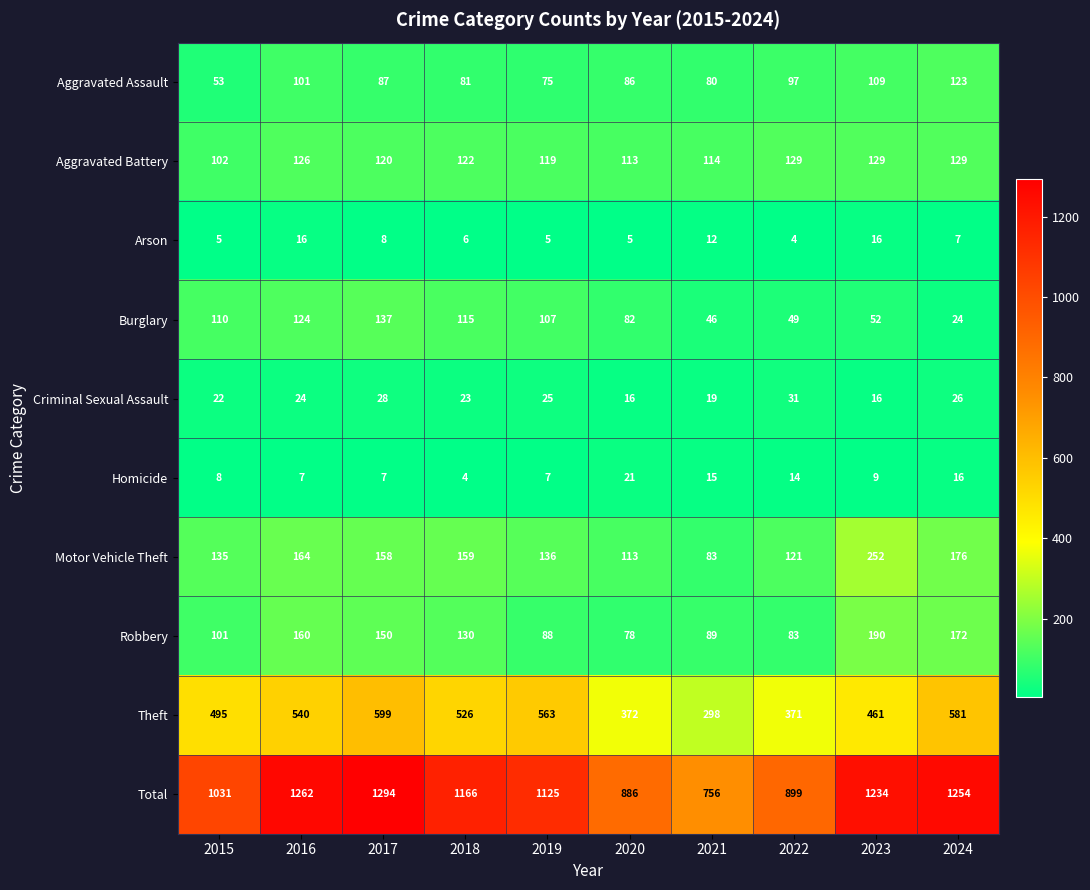

Read the Aggravated Assault value at 2020, to the nearest 5.

85